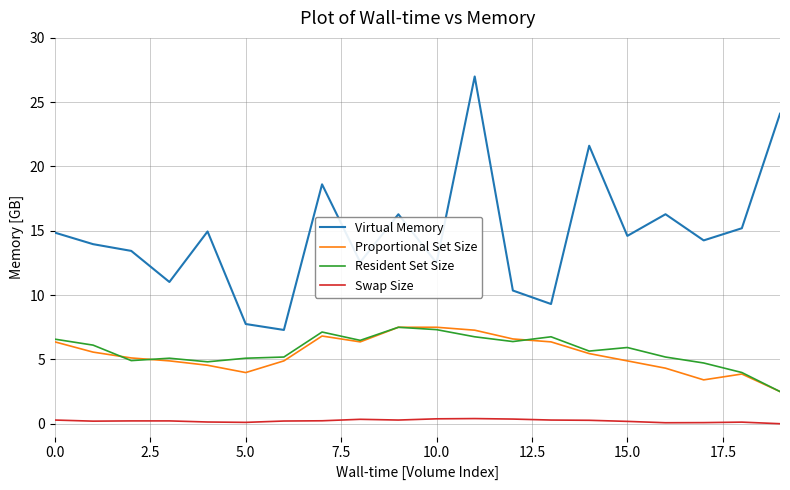

True or false: Swap Size and Proportional Set Size cross at least once.

False